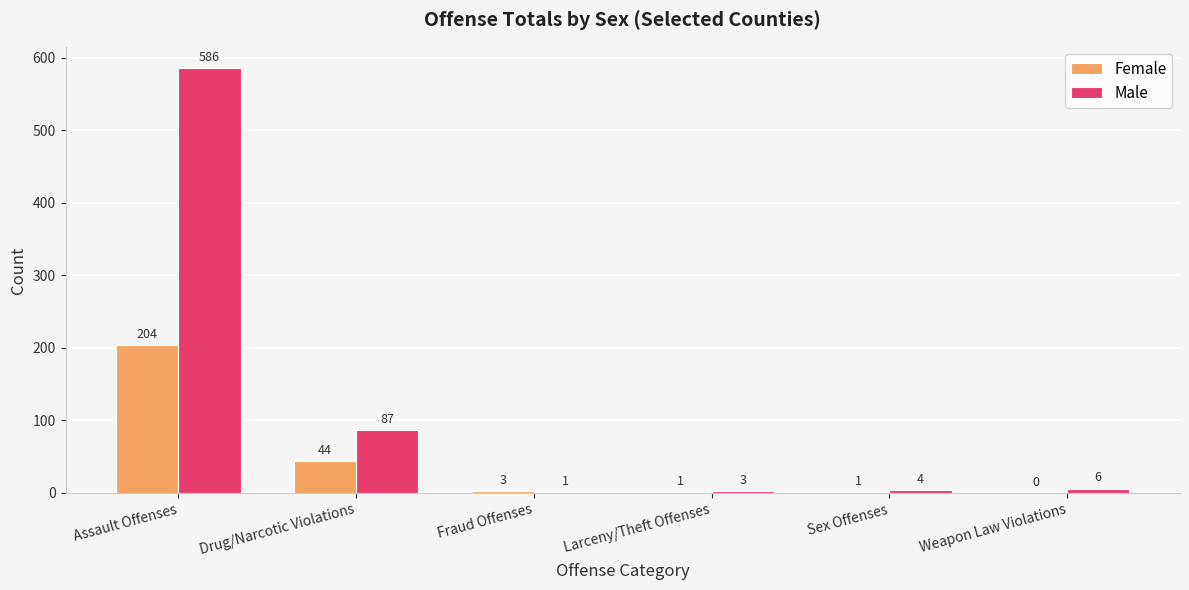

Does the chart contain stacked bars?

No